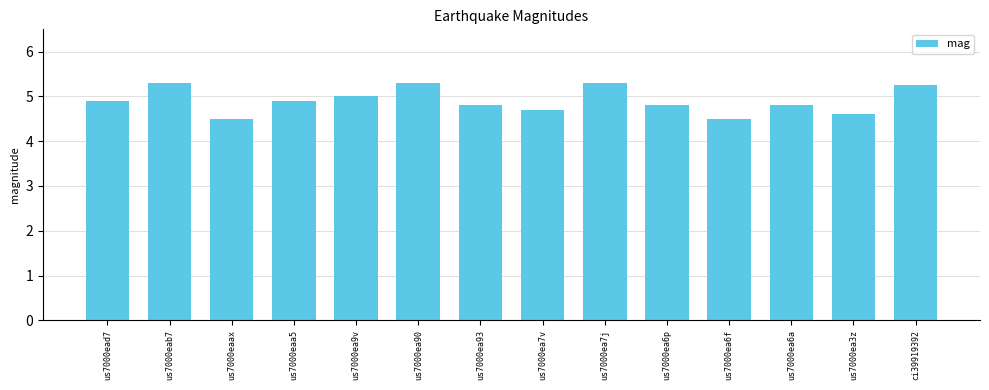

What is the difference between the second highest and minimum values?

0.8